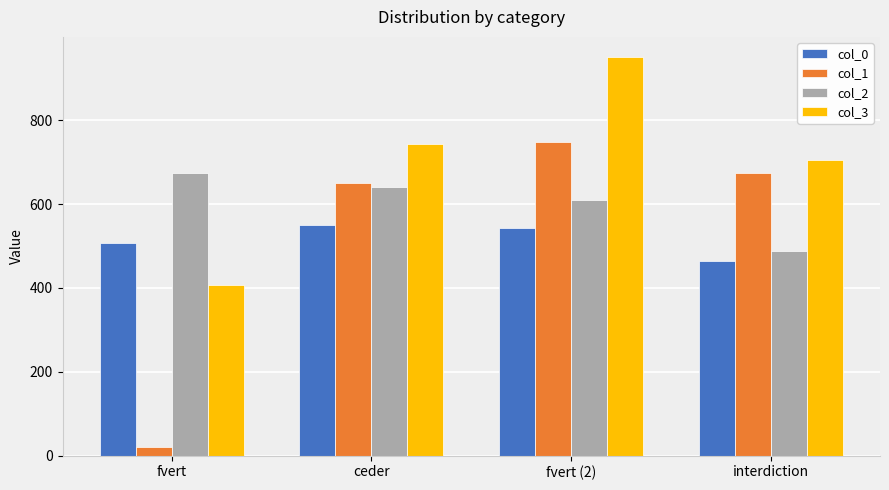

Which series changed the most between fvert (2) and interdiction?

col_3